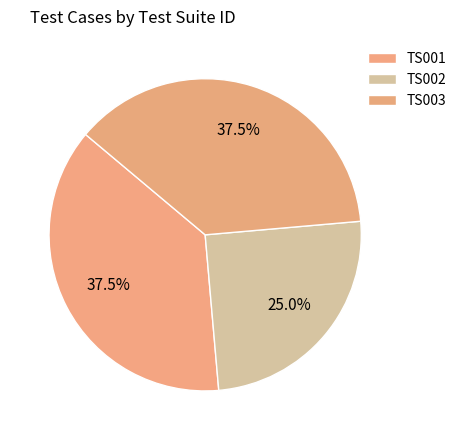

To the nearest percent, what percentage of the pie is TS002?

25%